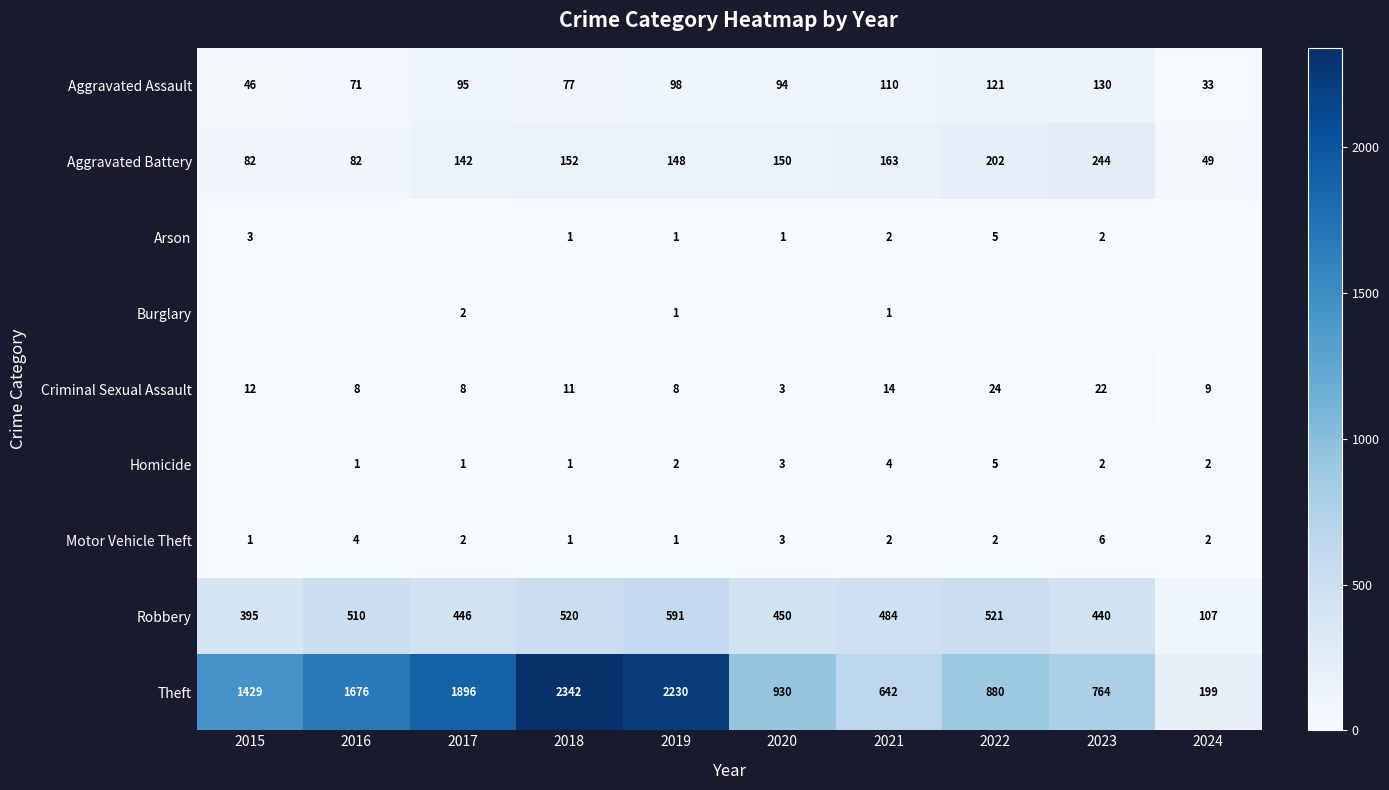

True or false: Robbery has a value of 601 at 2017.

False